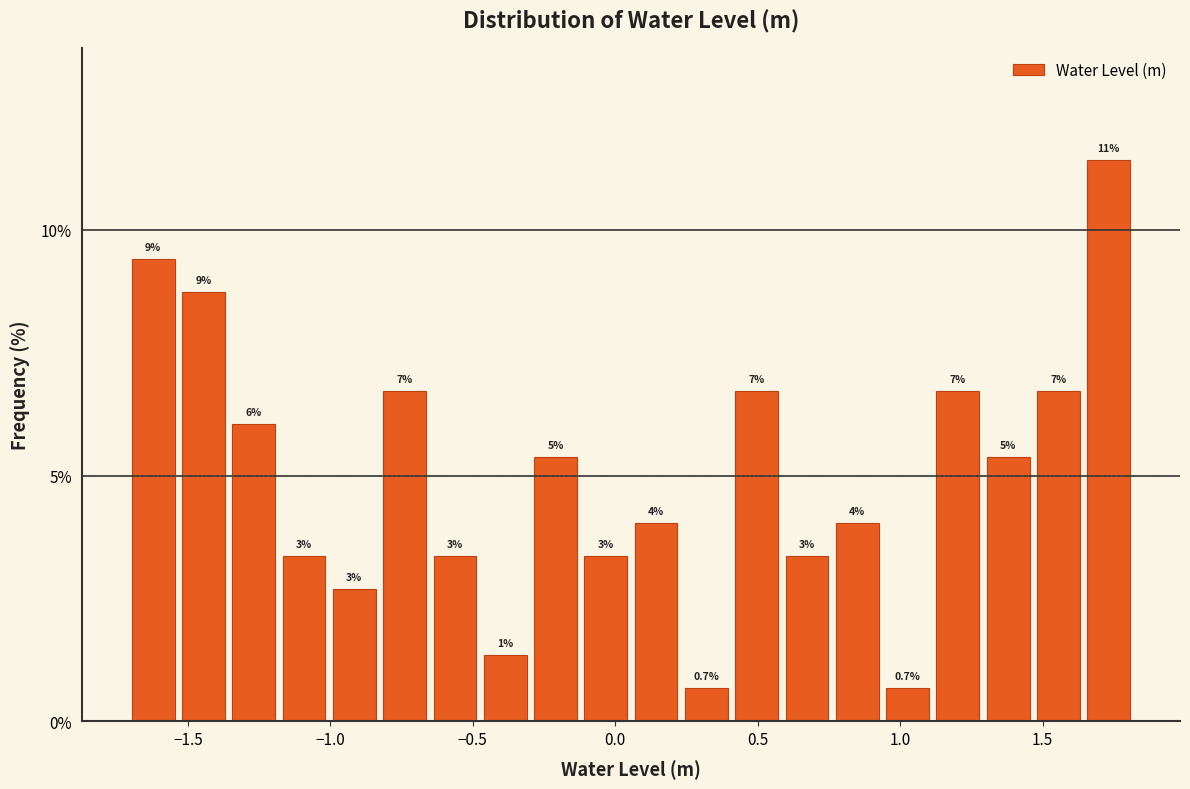

Around what value on the x-axis is the tallest bar? Give the approximate position of its centre, as read against the axis.

1.75